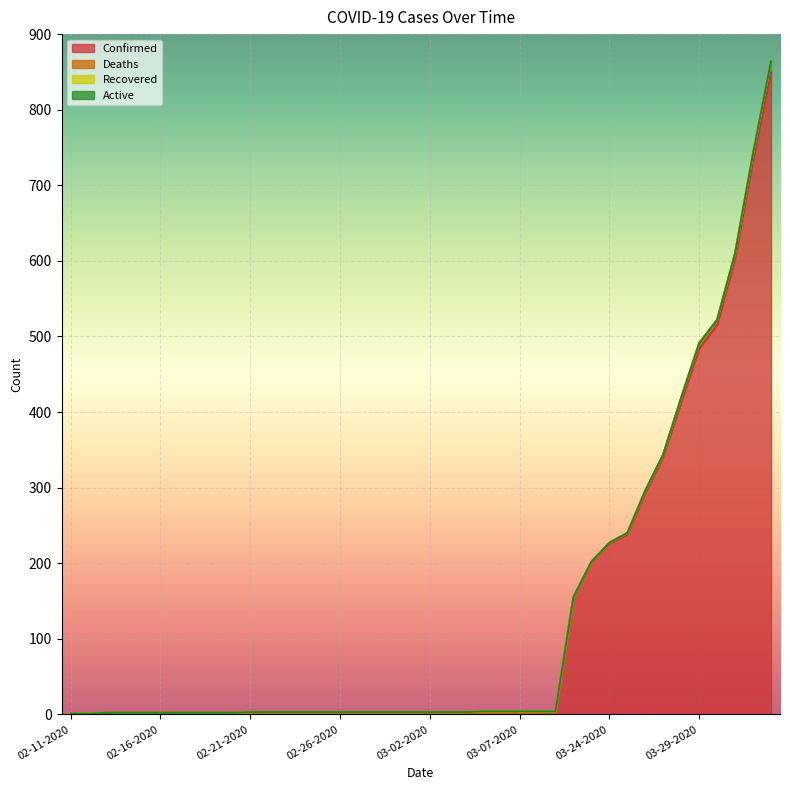

True or false: Active and Recovered intersect in this chart.

False